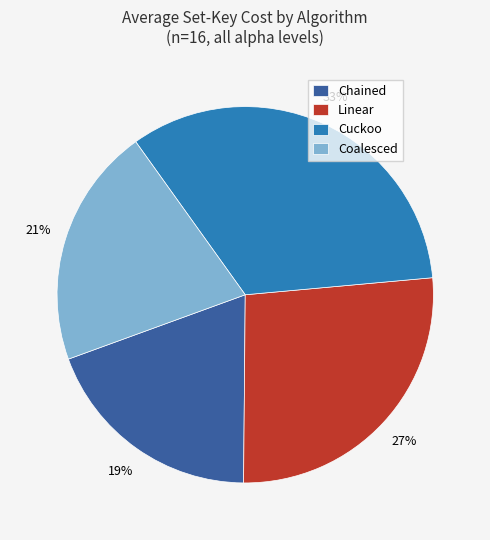

To the nearest percent, what is the difference between the largest and smallest slice percentages?

14%